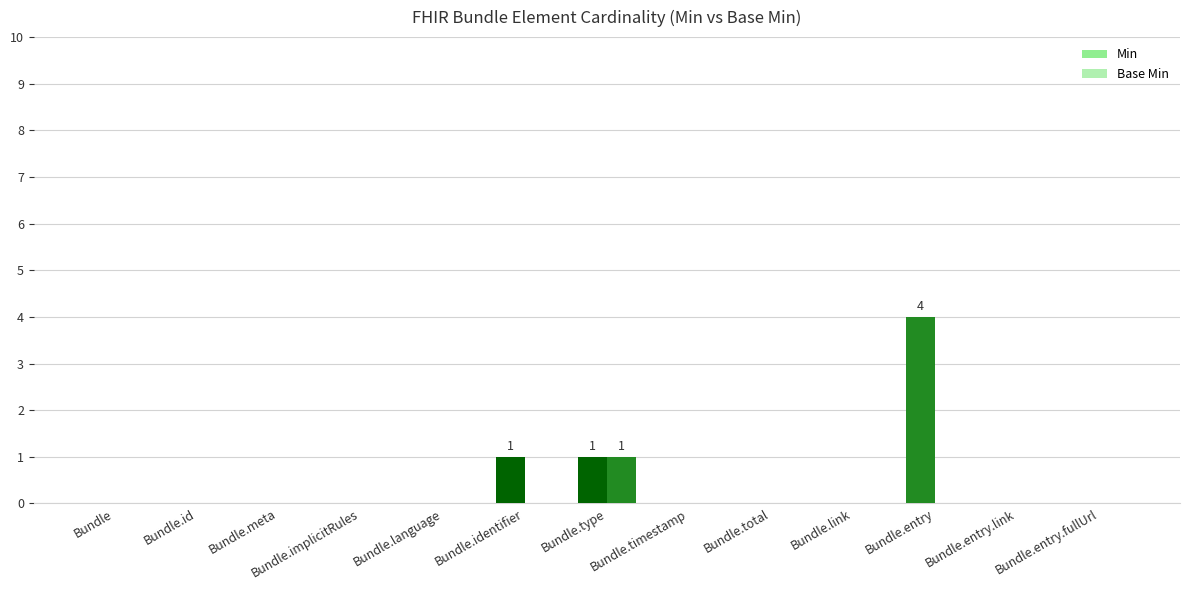

At which category does the chart reach its minimum across all series?

Bundle